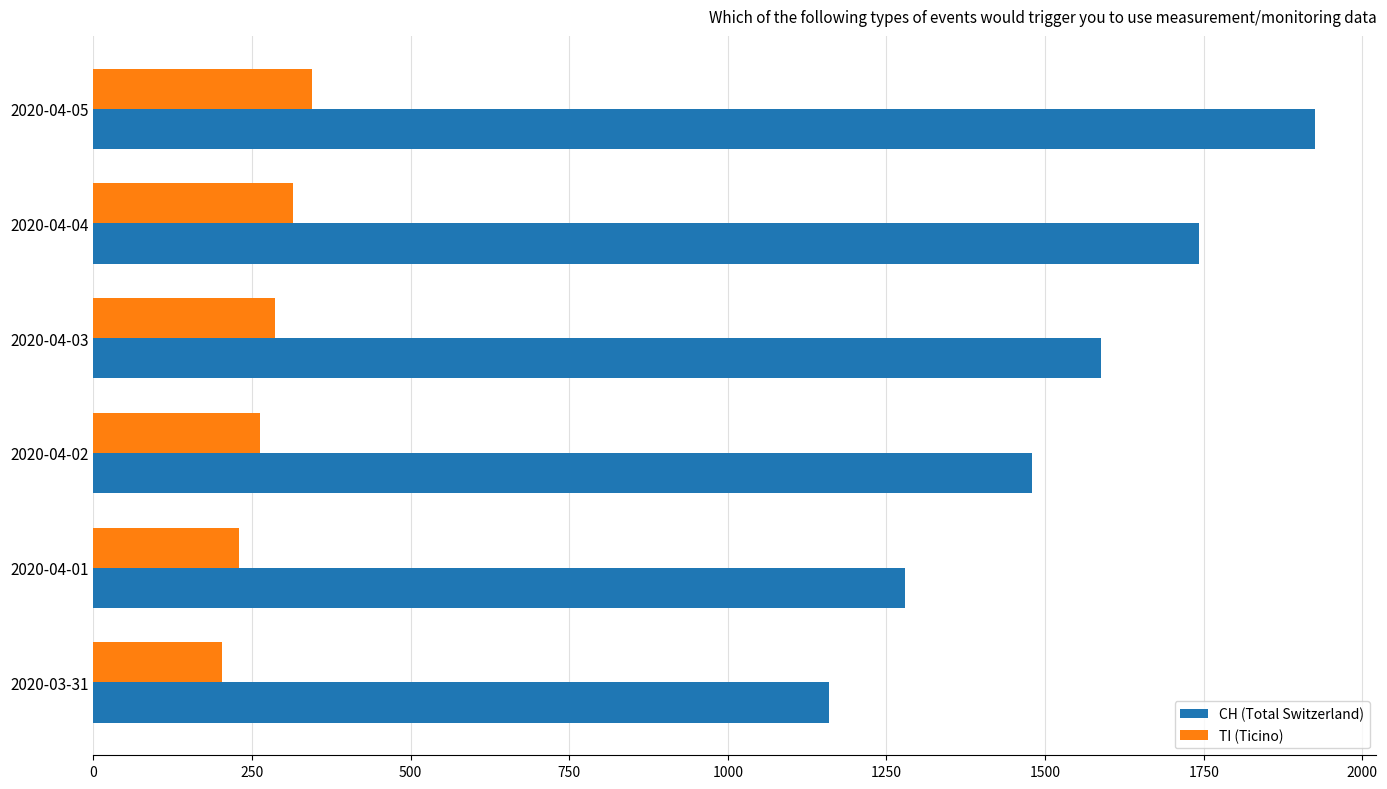

Which series has the largest range (max minus min)?

CH (Total Switzerland)